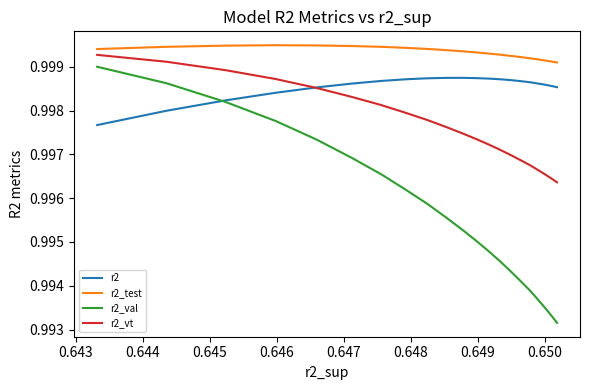

How many lines are shown in the chart?

4